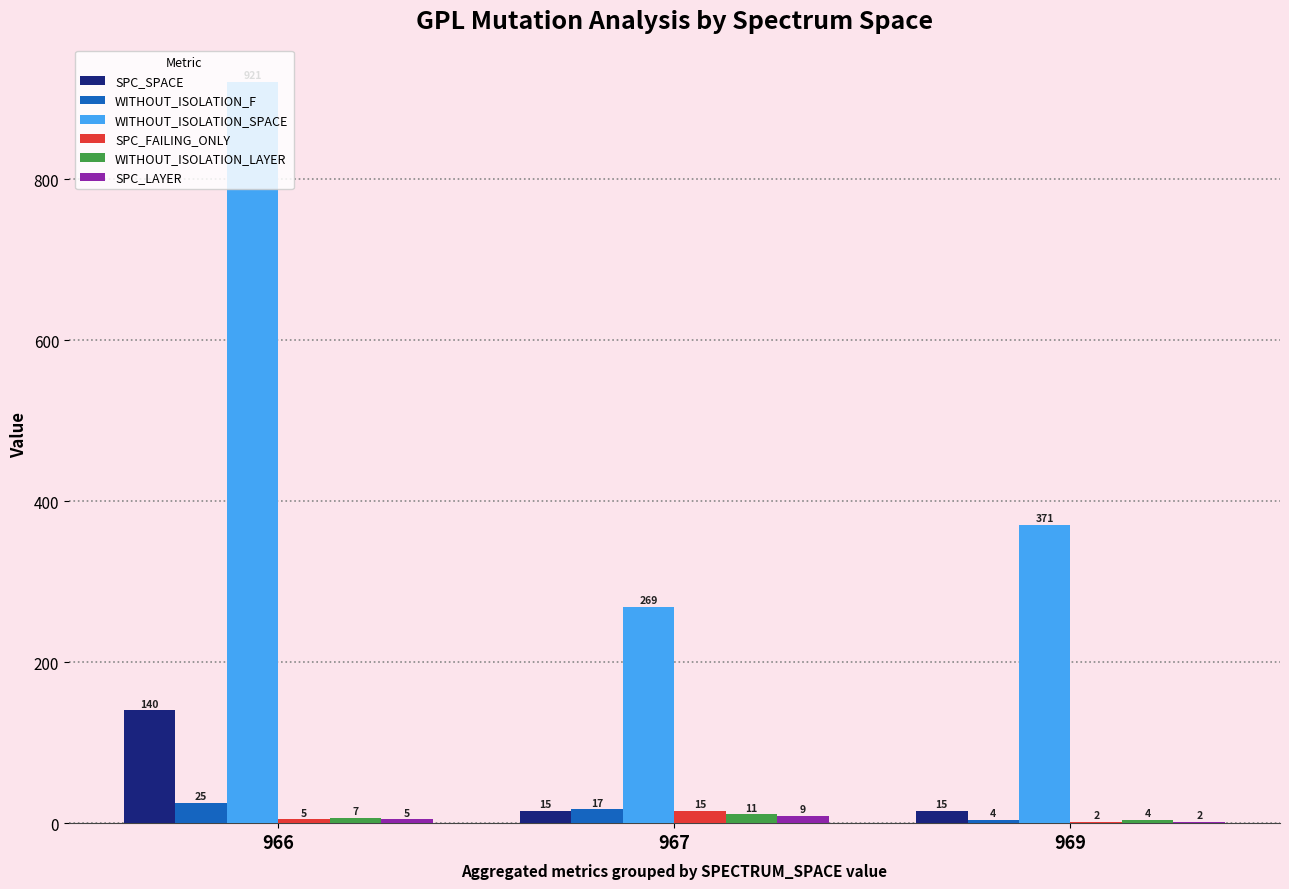

Between 966 and 967, which series saw the biggest shift?

WITHOUT_ISOLATION_SPACE